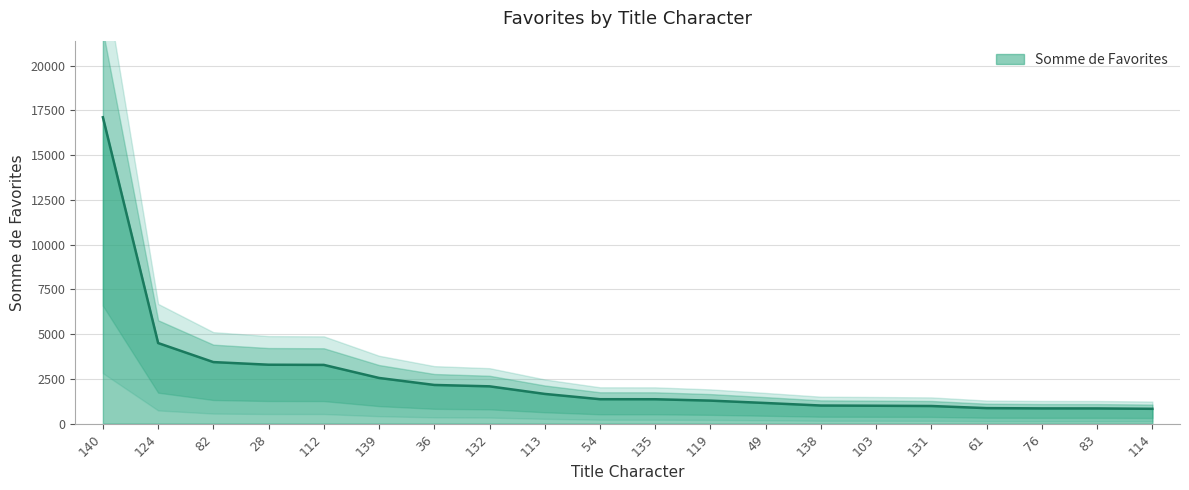

Reading left to right, what are all the values shown in this chart?

140=17115	124=4506	82=3443	28=3296	112=3286	139=2556	36=2166	132=2089	113=1665	54=1370	135=1368	119=1291	49=1158	138=1017	103=1005	131=990	61=872	76=857	83=855	114=834